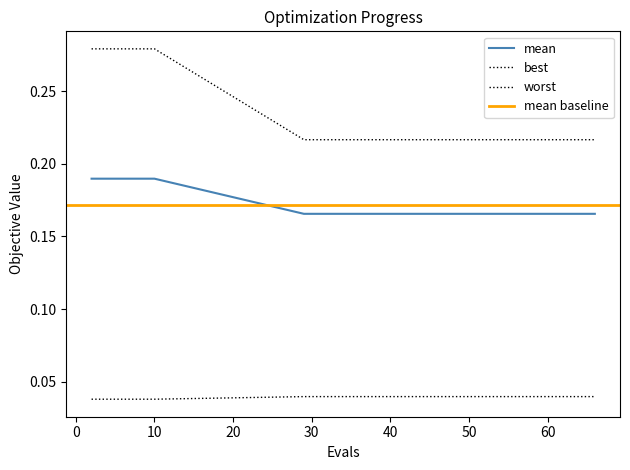

Where is best nearest to the value 0?

2